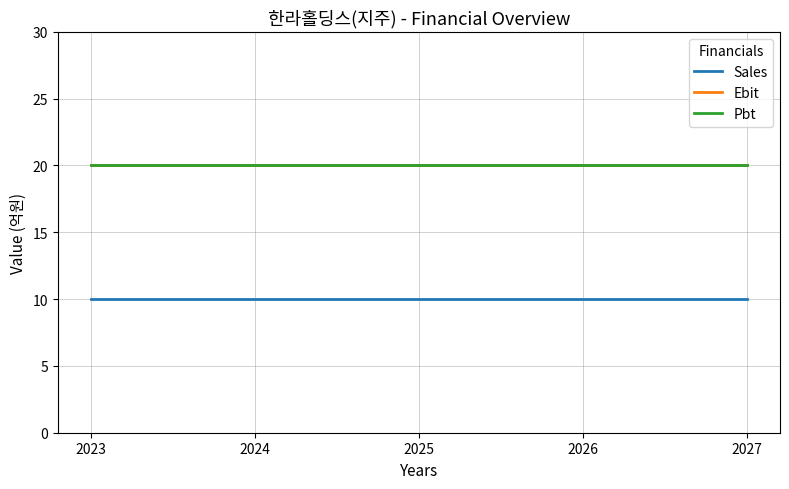

Which has a higher value, 2025 or 2023?

2025